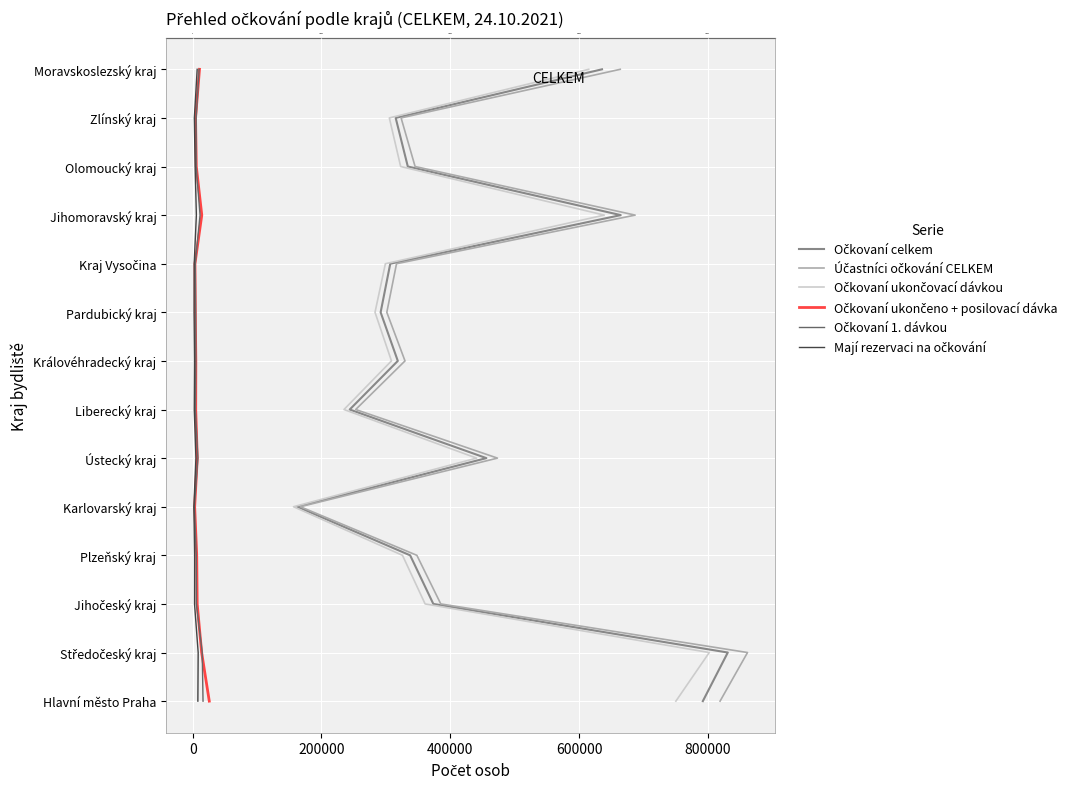

At which category is the sum across all series the highest?

13